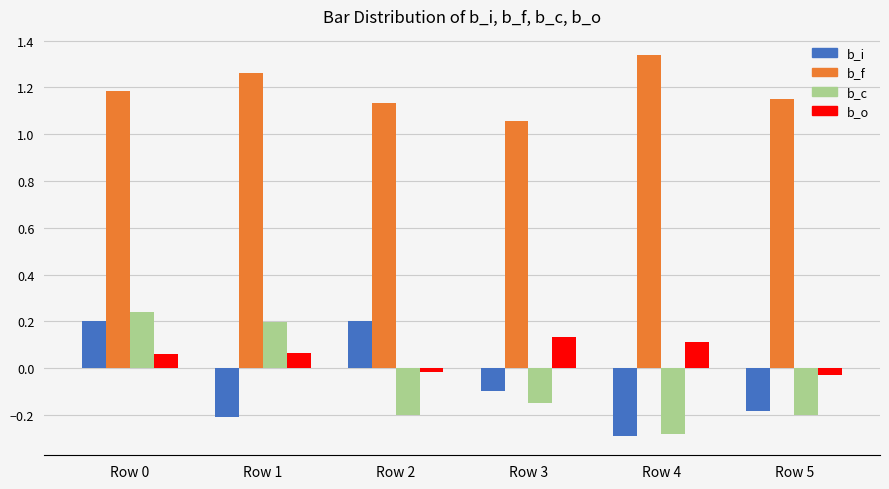

How many data points does each series have?

6